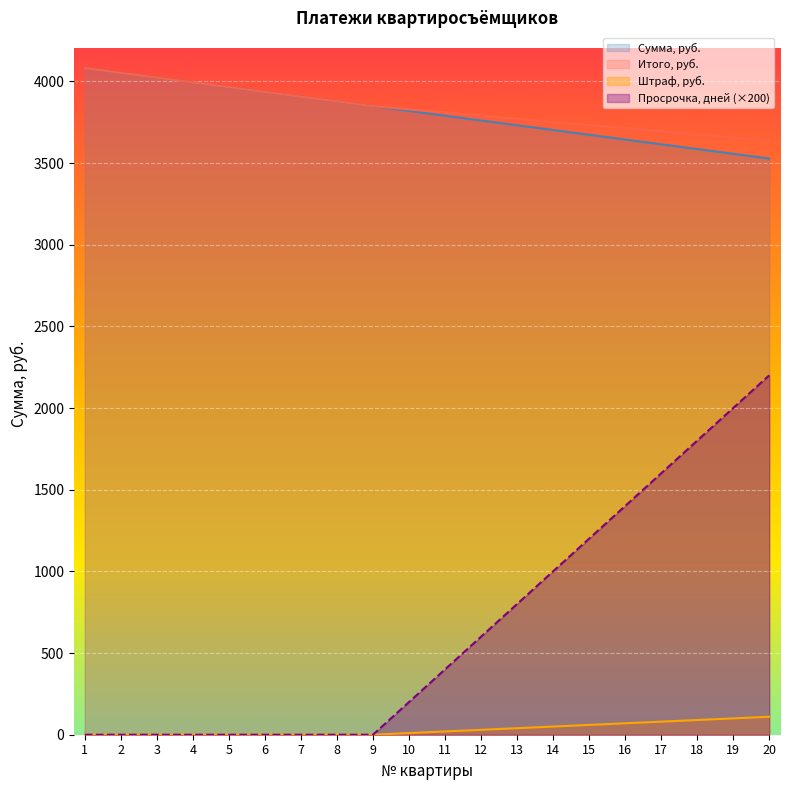

Where is Итого, руб. nearest to the value 3859?

9